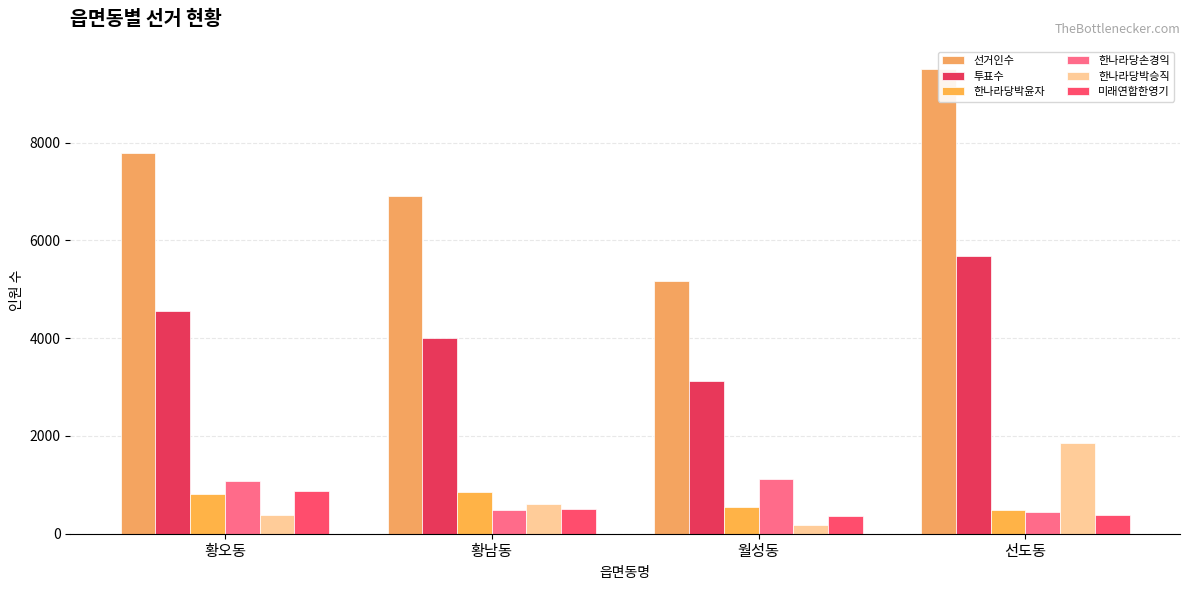

What is the total value across all series at 선도동?

18356